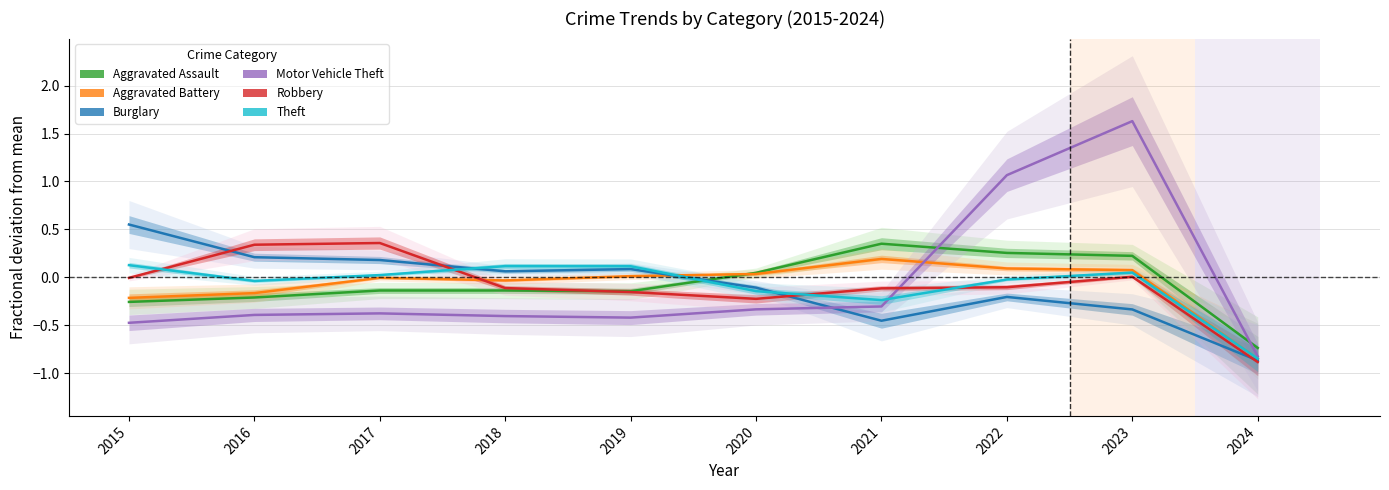

At which label is Aggravated Assault closest to 0?

2020